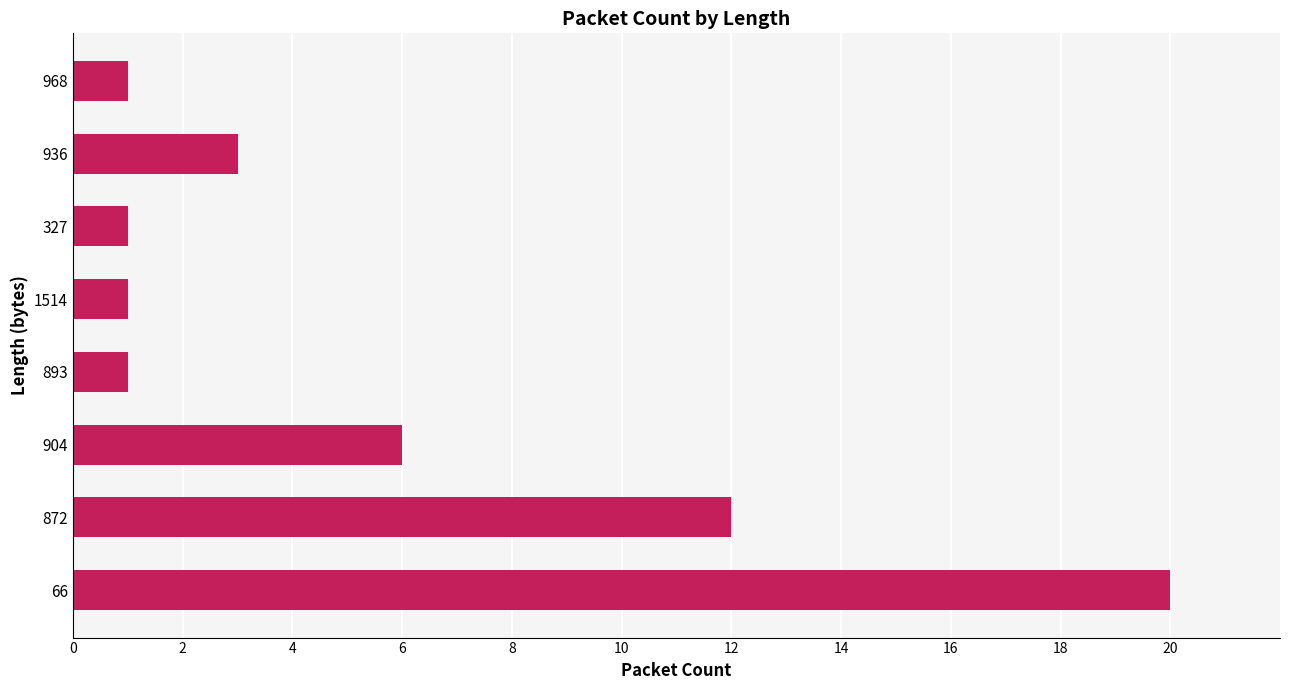

What is the change in value from 66 to 1514?

-19